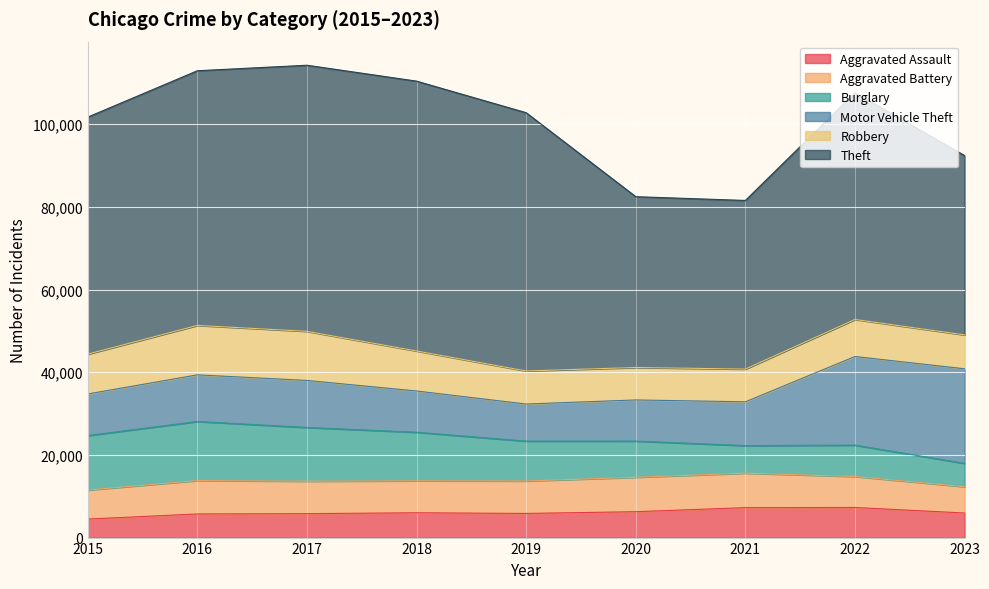

Is it true that Motor Vehicle Theft equals 10603 at 2021?

True